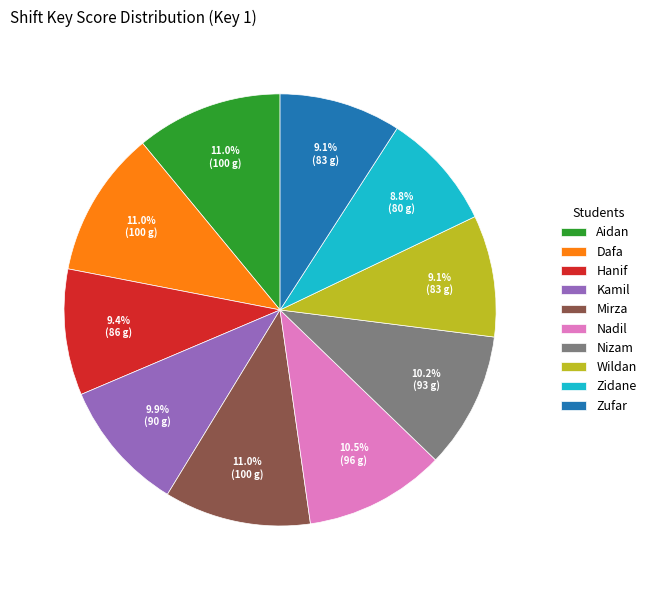

What is the ratio of the value at Zufar to the value at Mirza?

0.8